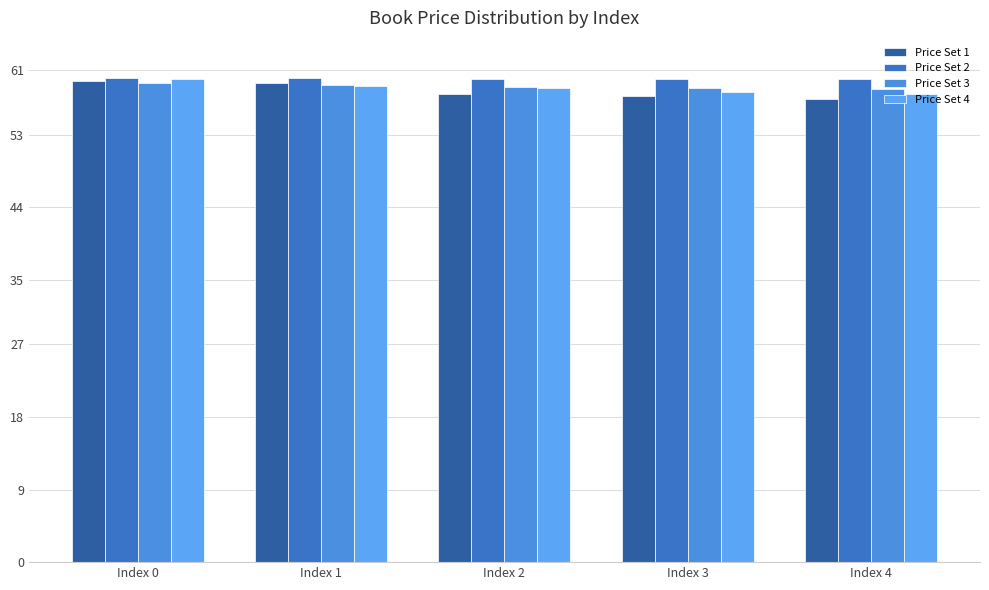

Reading left to right, transcribe all the data shown in this chart.

Price Set 1: Index 0=59.6	Index 1=59.5	Index 2=58.1	Index 3=57.8	Index 4=57.5
Price Set 2: Index 0=60.0	Index 1=60.0	Index 2=60.0	Index 3=59.9	Index 4=59.9
Price Set 3: Index 0=59.5	Index 1=59.1	Index 2=58.9	Index 3=58.8	Index 4=58.6
Price Set 4: Index 0=59.9	Index 1=59.0	Index 2=58.8	Index 3=58.3	Index 4=58.0